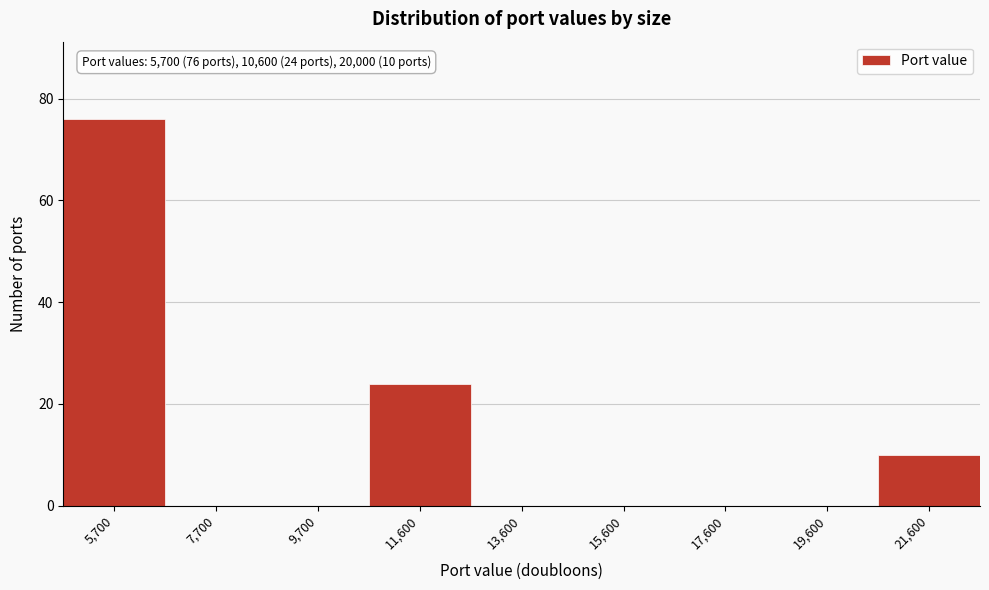

Reading left to right, what are all the values shown in this chart?

5,700=76	7,700=0	9,700=0	11,600=24	13,600=0	15,600=0	17,600=0	19,600=0	21,600=10